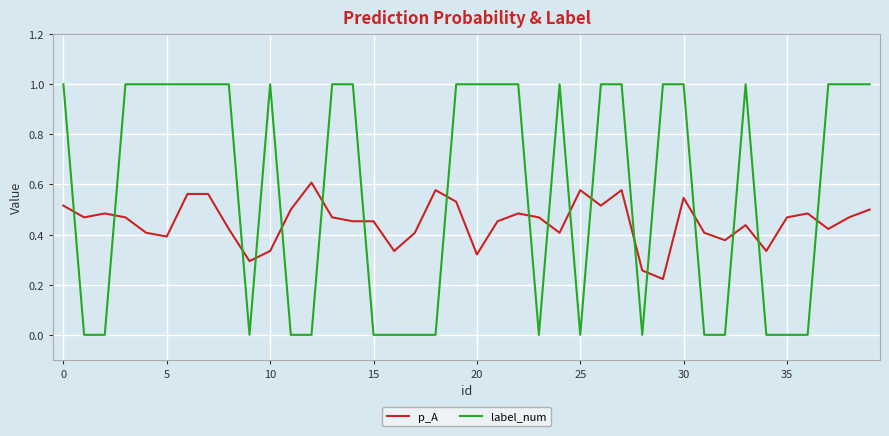

Which series has the largest range (max minus min)?

label_num